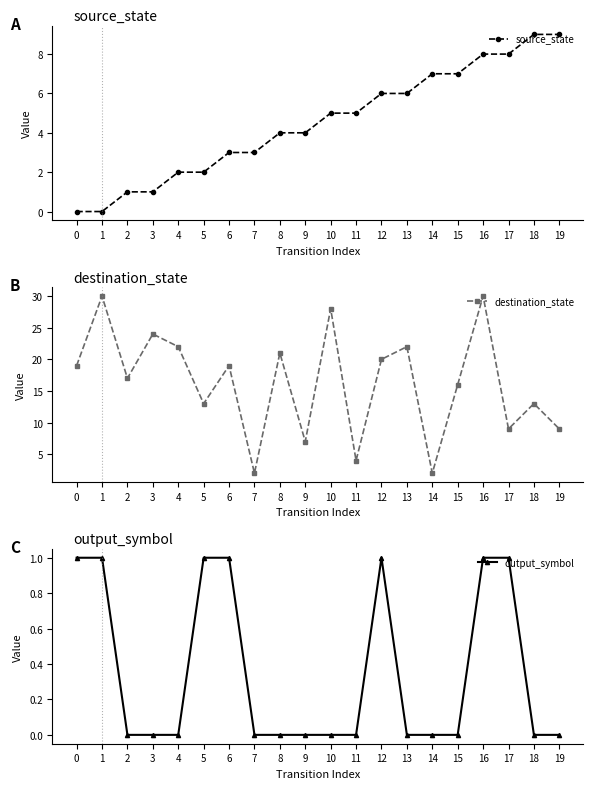

How many interior local peaks does the output_symbol series have?

1